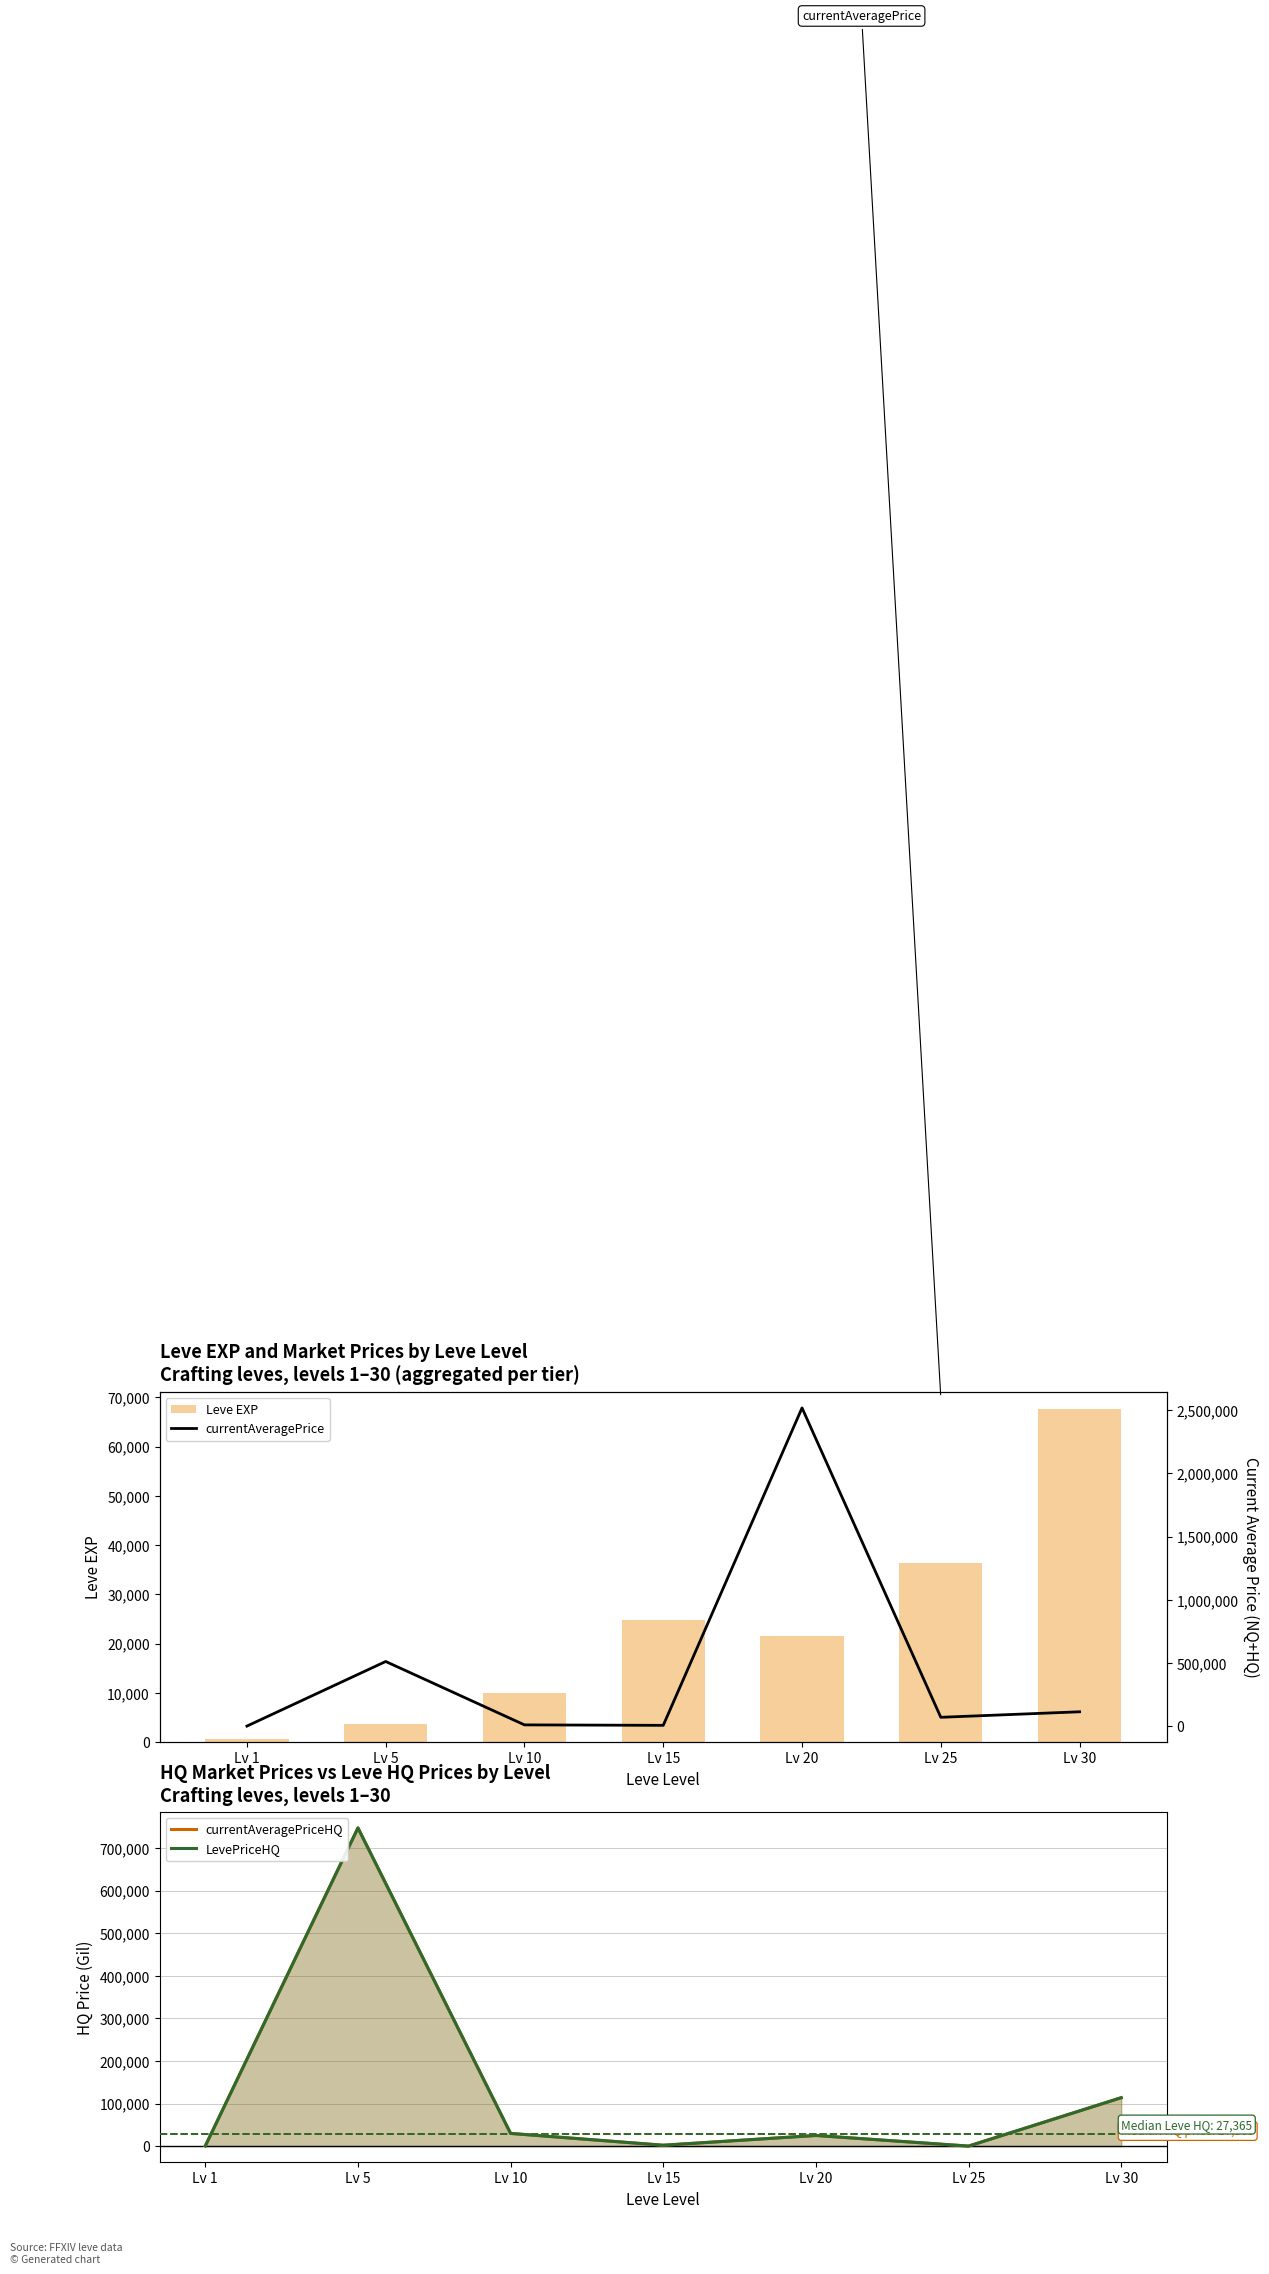

What is the sum of all currentAveragePriceHQ values?

918230.7